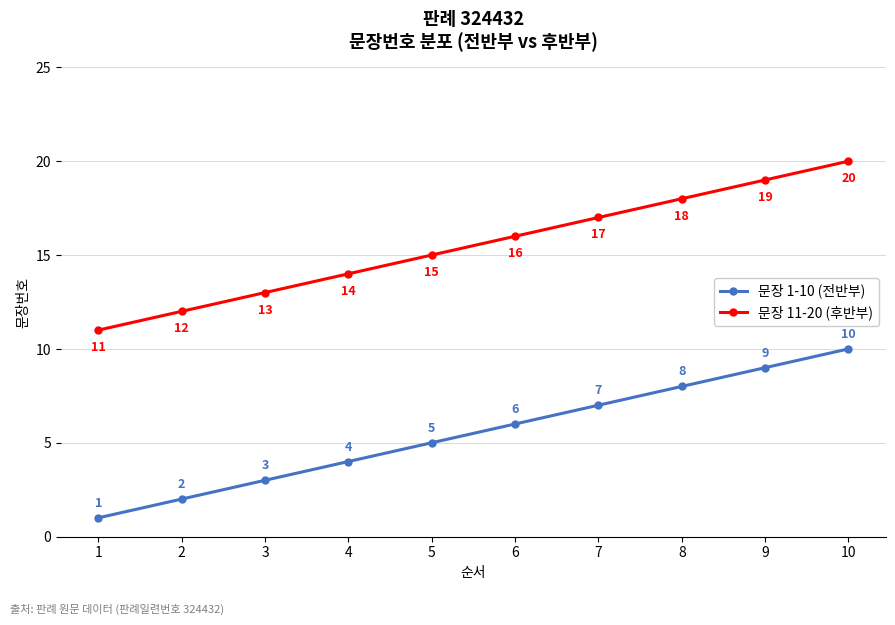

What is the value of the 문장 1-10 (전반부) point at the 1st from the left?

1